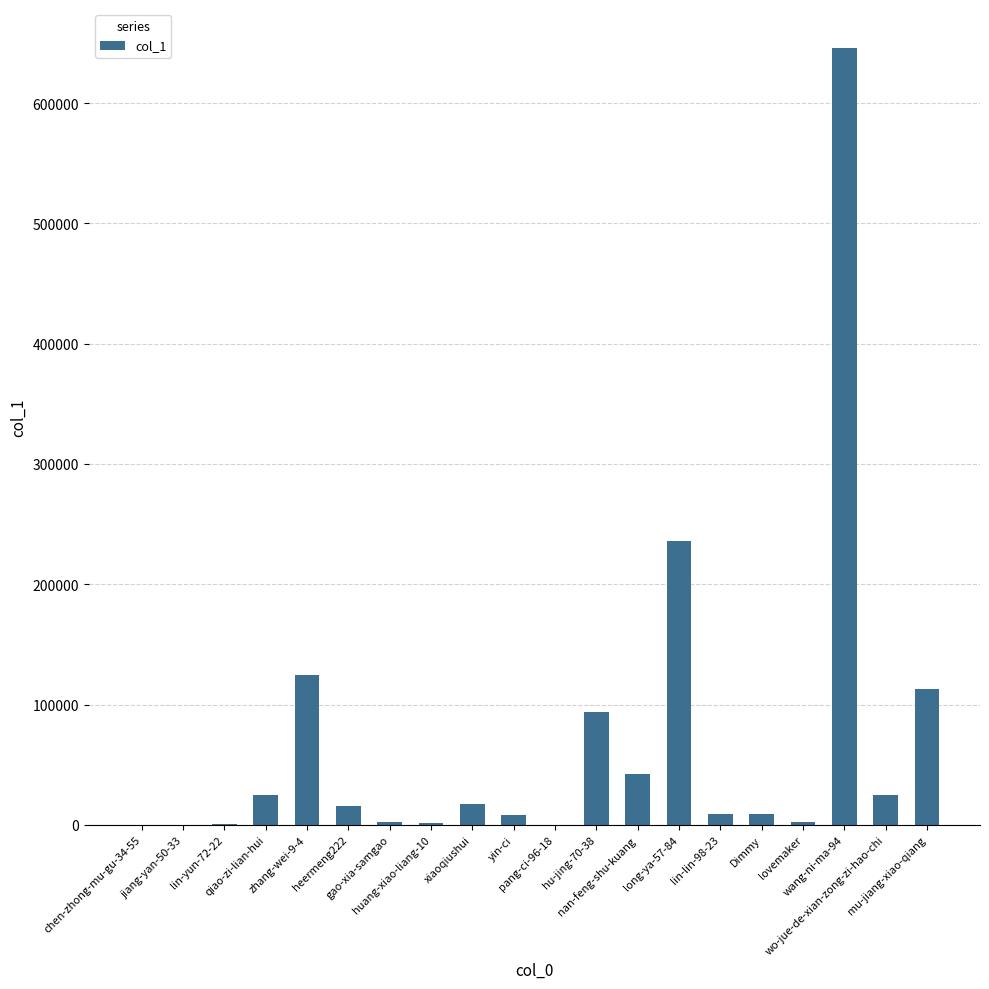

What is the greatest value displayed?

645930